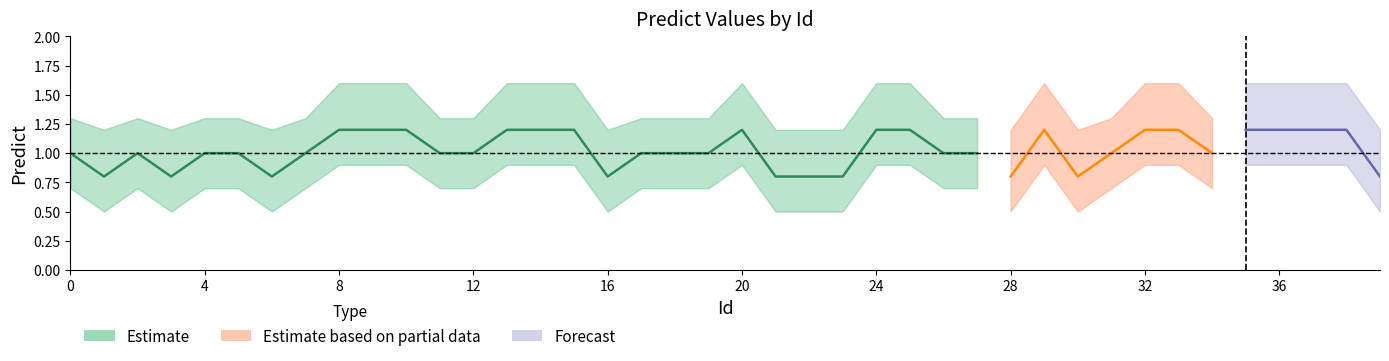

At how many categories does at least one series exceed 0?

40